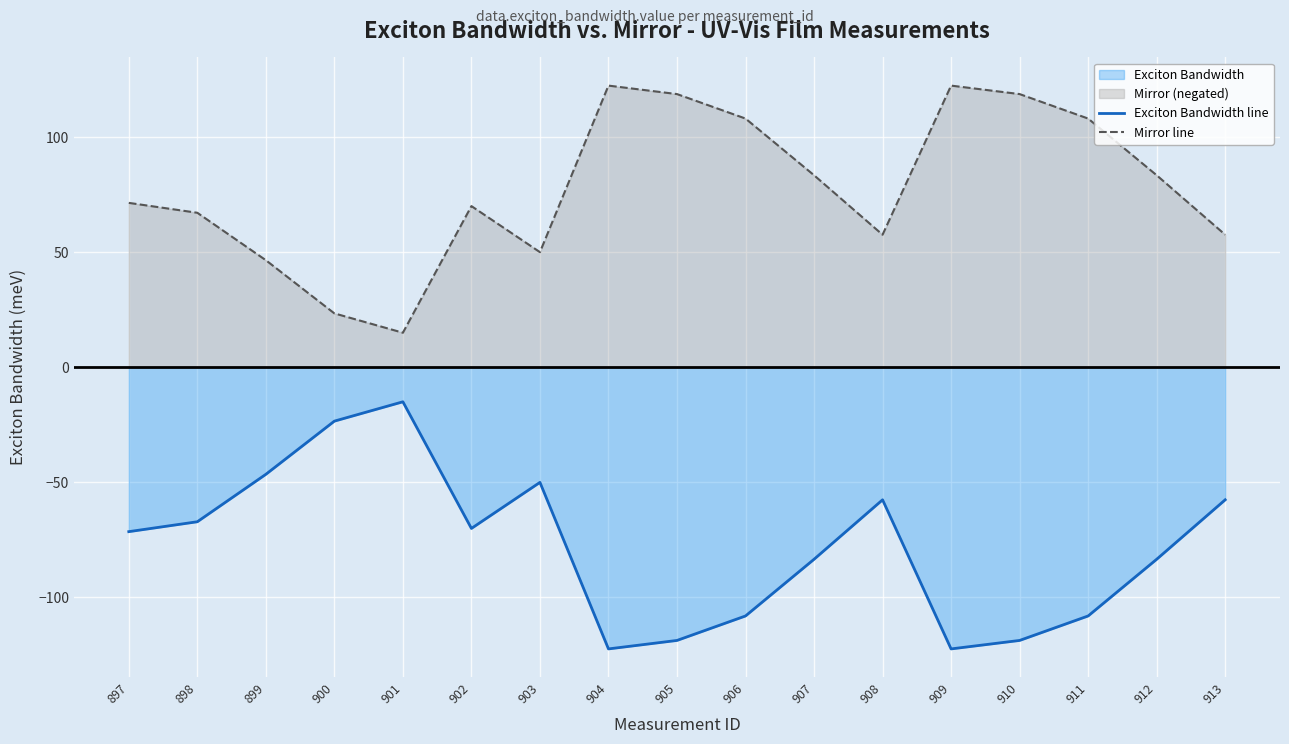

What is the value of the Exciton Bandwidth line point at the 8th from the left?

-122.3